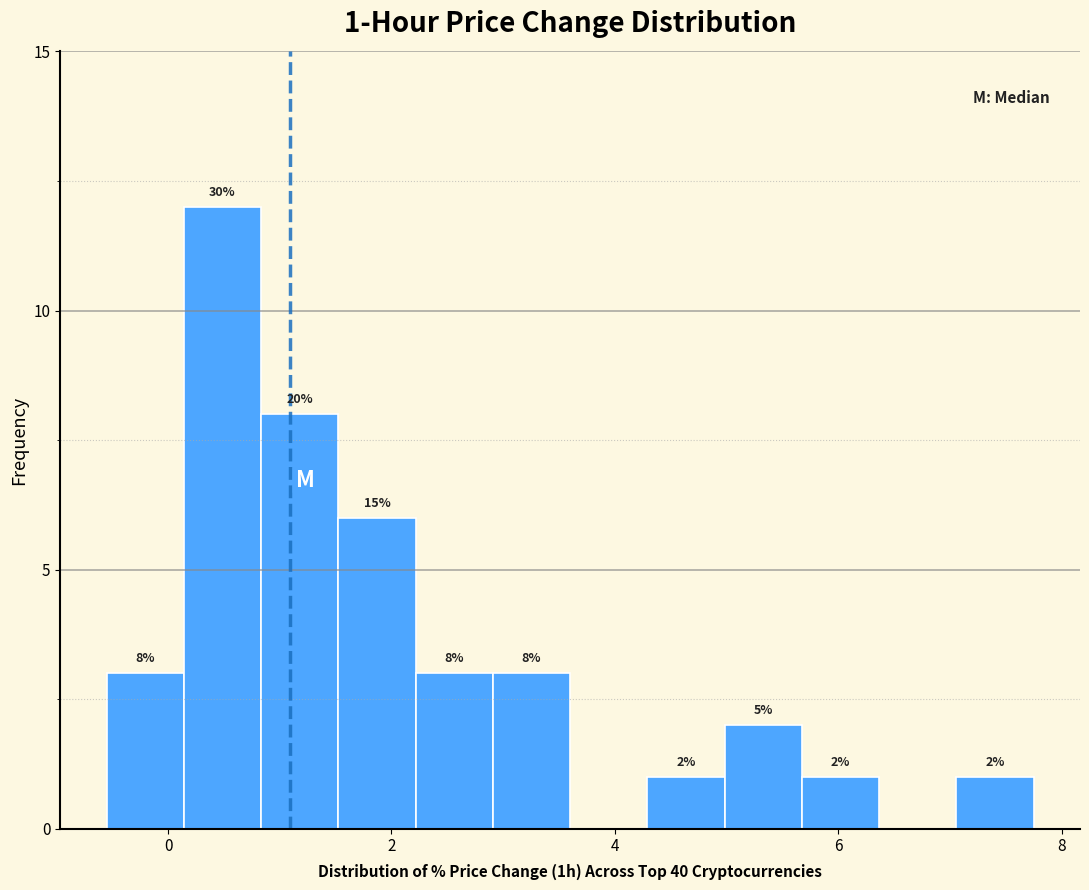

Around what value on the x-axis is the tallest bar? Give the approximate position of its centre, as read against the axis.

0.4